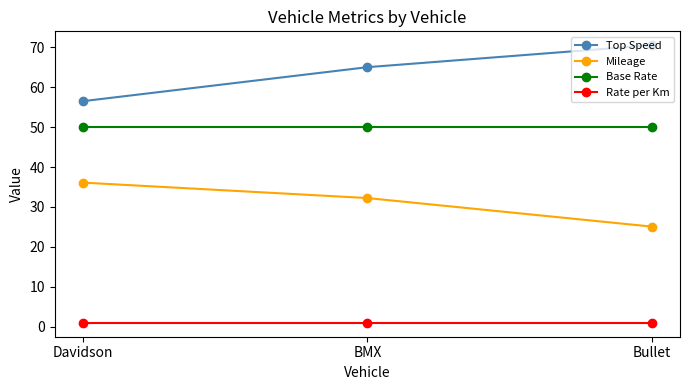

Where does the Mileage series first go above 32?

Davidson